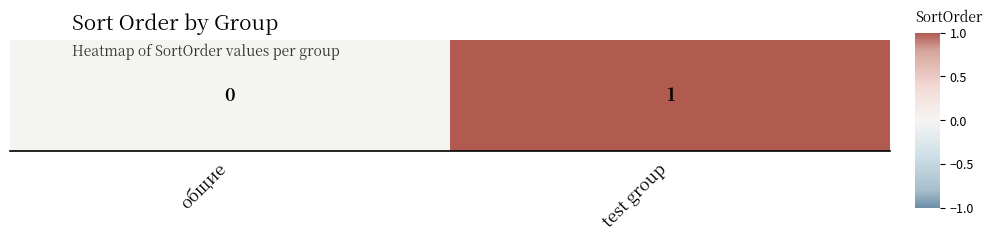

What is the greatest value displayed?

1